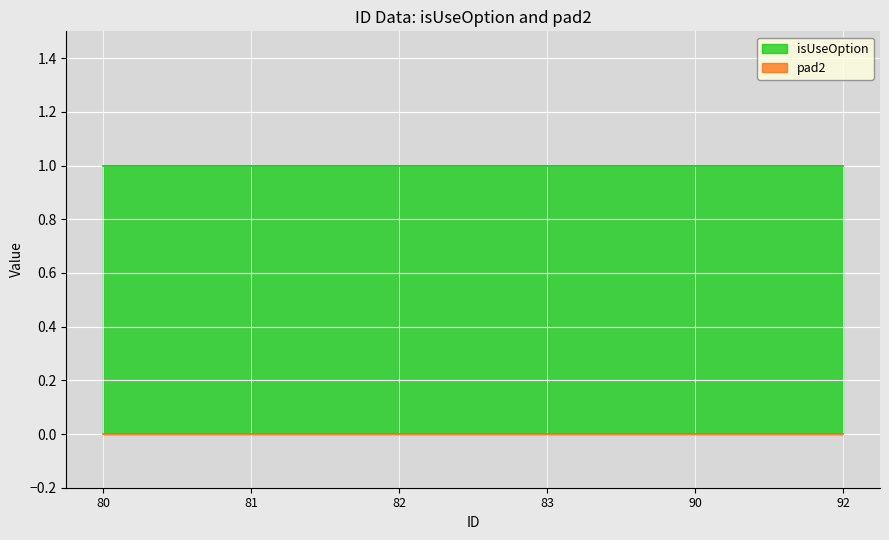

Does the chart display data point markers on the line(s)?

No